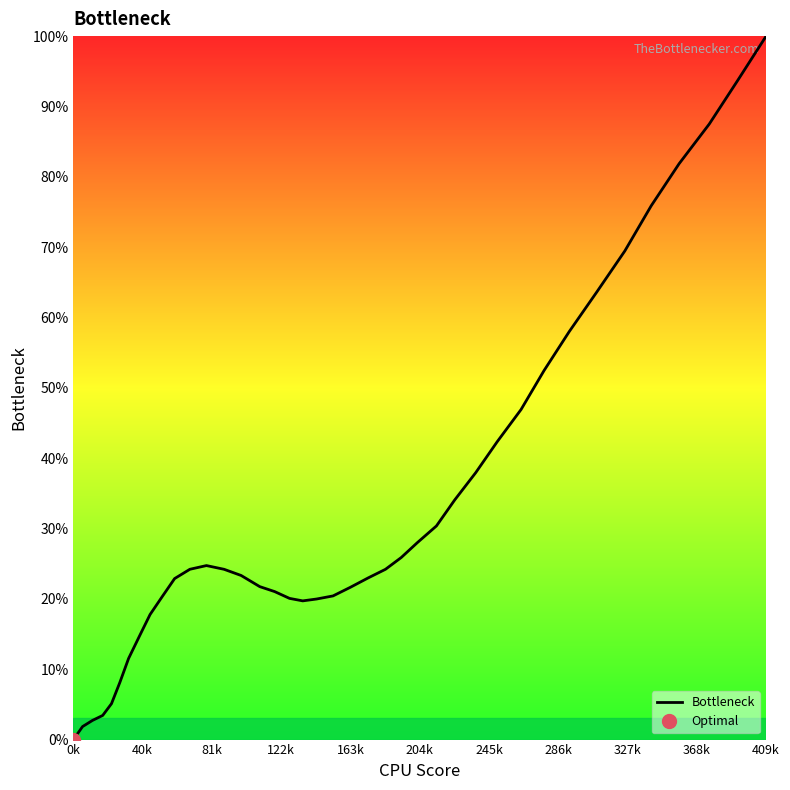

True or false: the data has more than 1 interior local peaks.

False